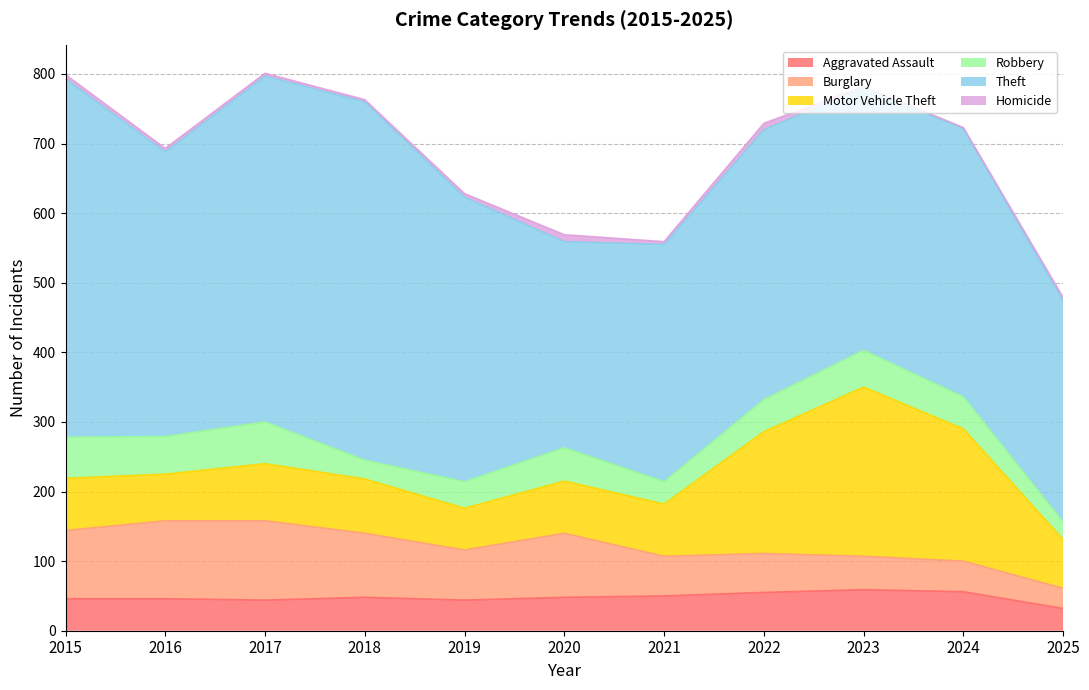

How many interior local peaks does the Motor Vehicle Theft series have?

2